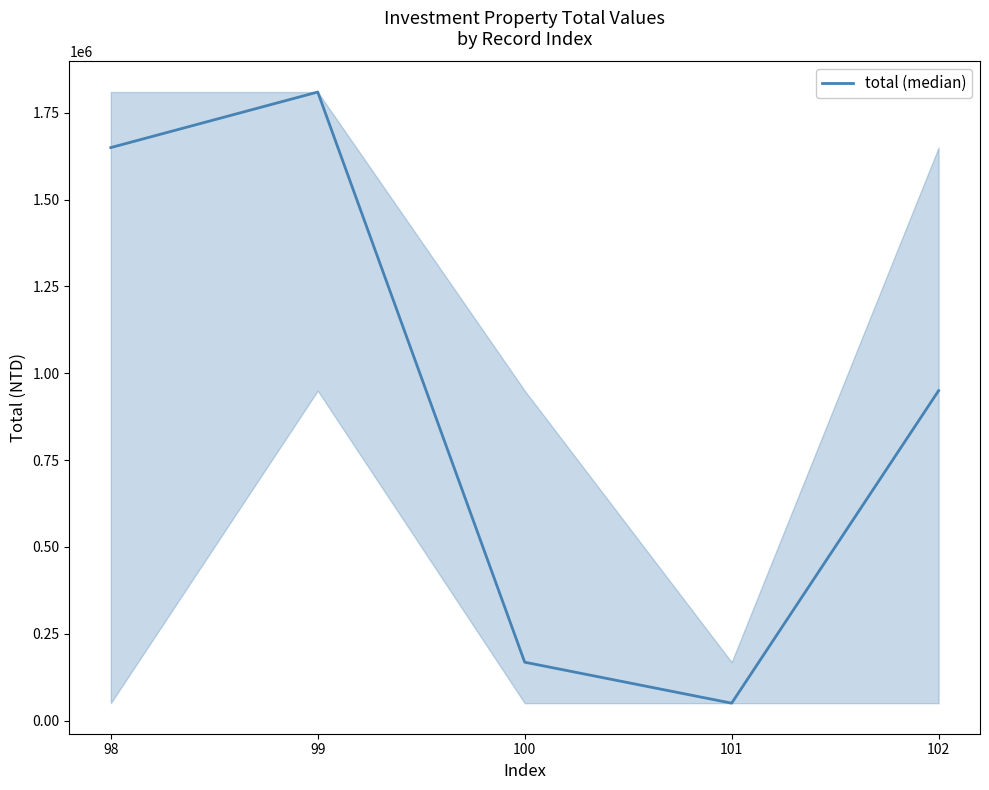

List the labels in order of value, largest first.

99, 98, 102, 100, 101